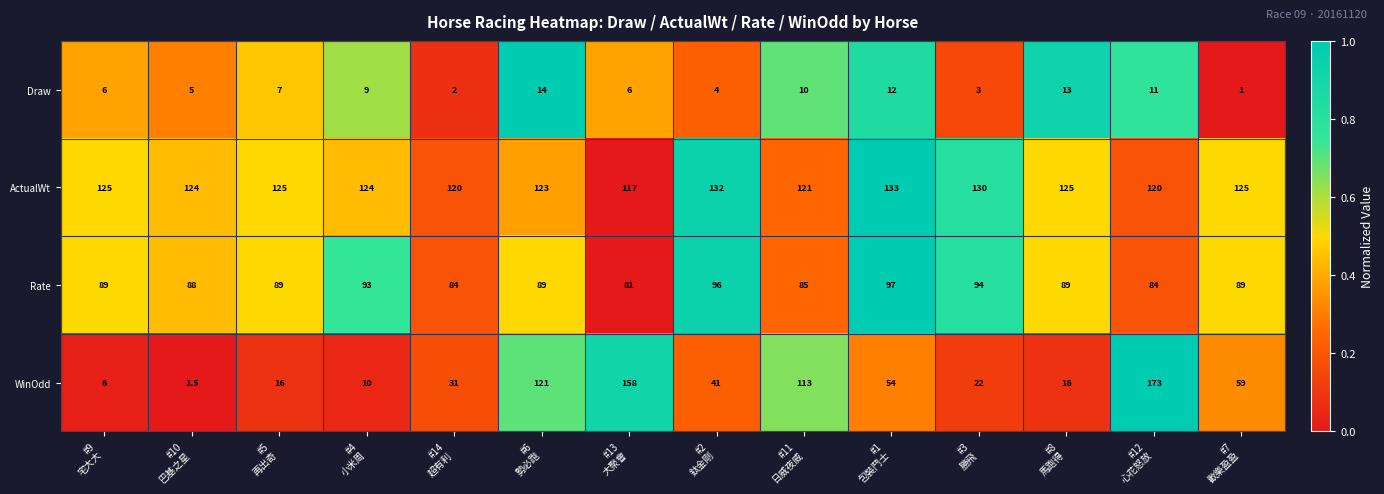

What is the maximum value shown in the chart?

173.0